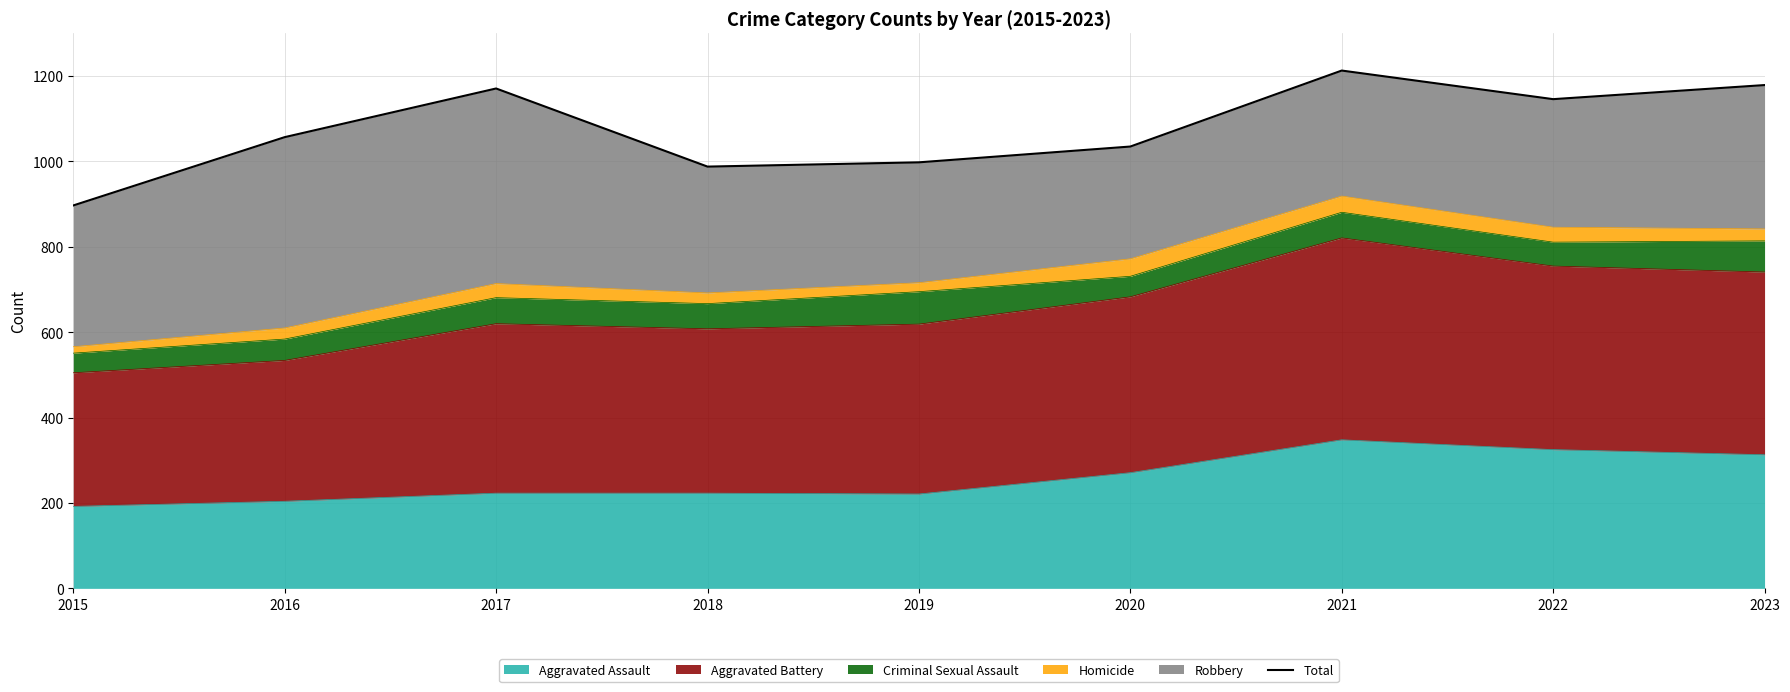

True or false: the data has more than 1 interior local peaks.

True